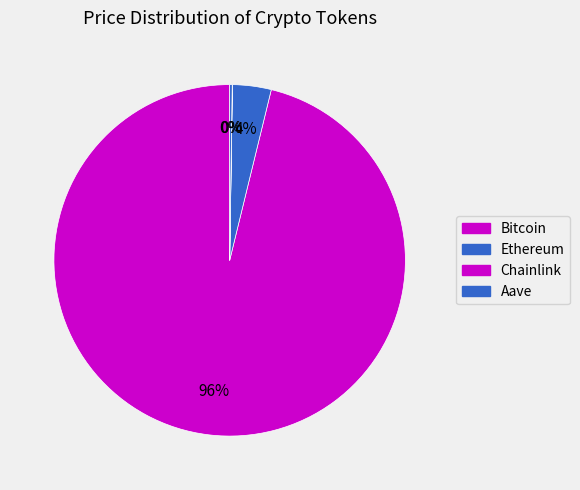

Count the number of slices in the pie.

4